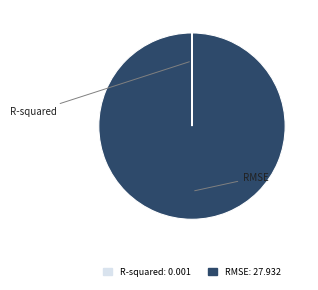

Is there any slice that represents more than half of the pie?

Yes